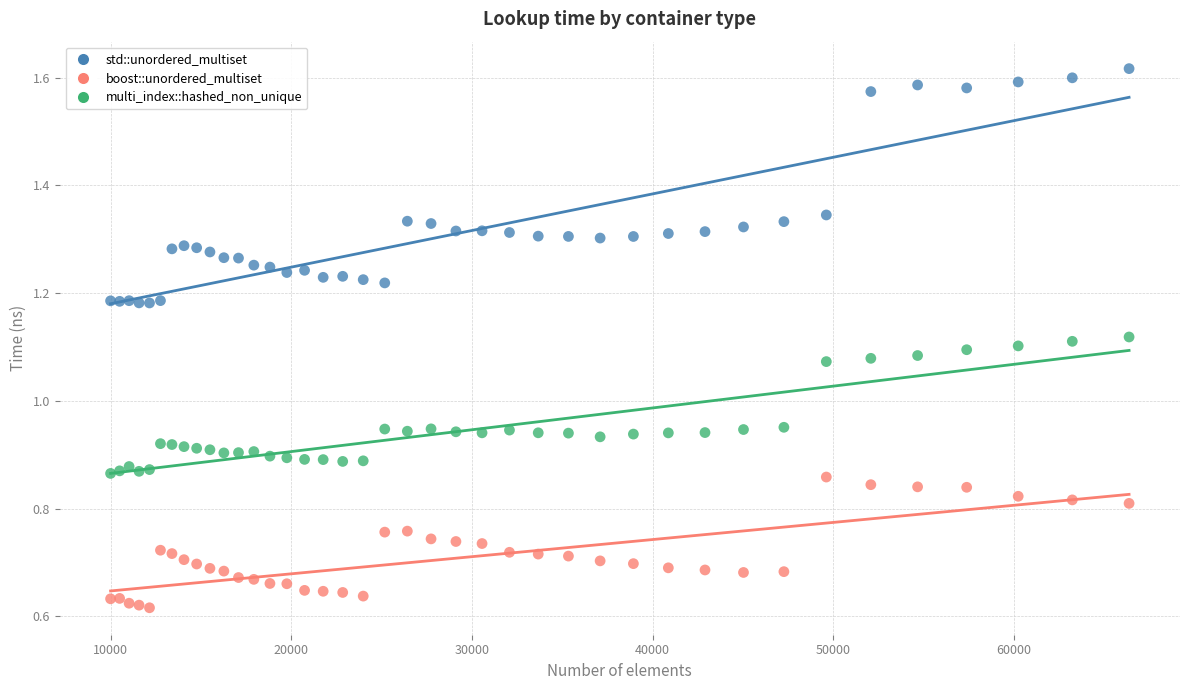

Which series reaches the minimum Y coordinate?

boost::unordered_multiset